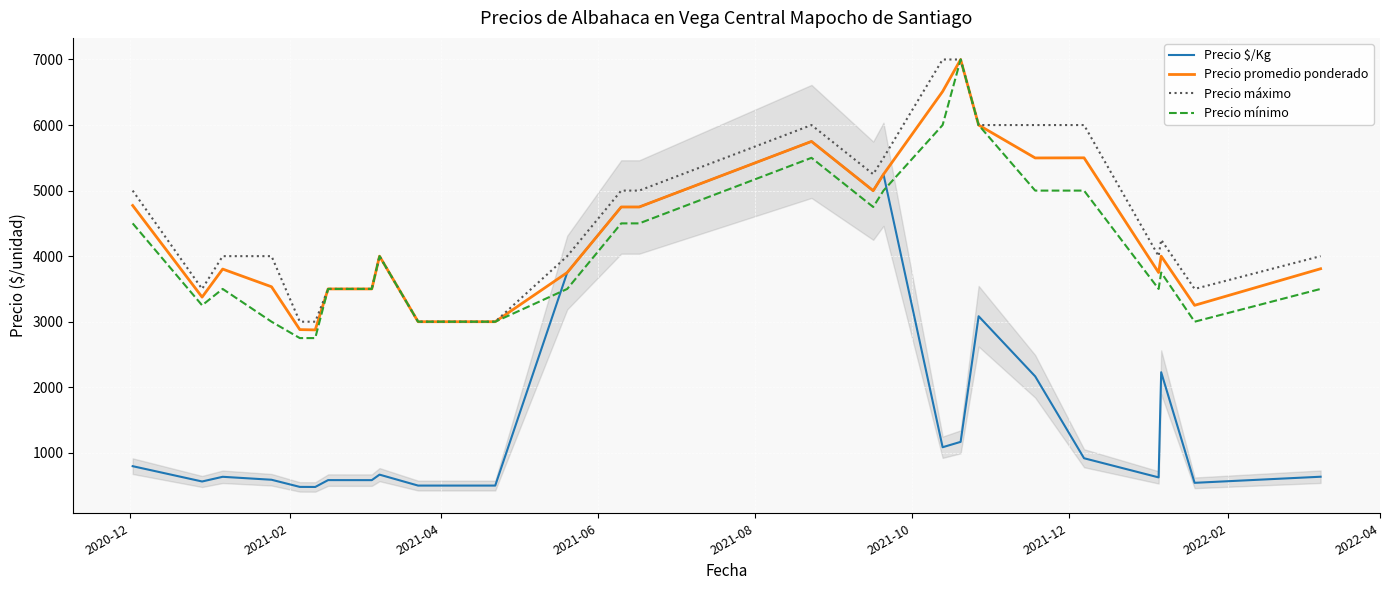

What is the maximum value for Precio mínimo?

7000.0